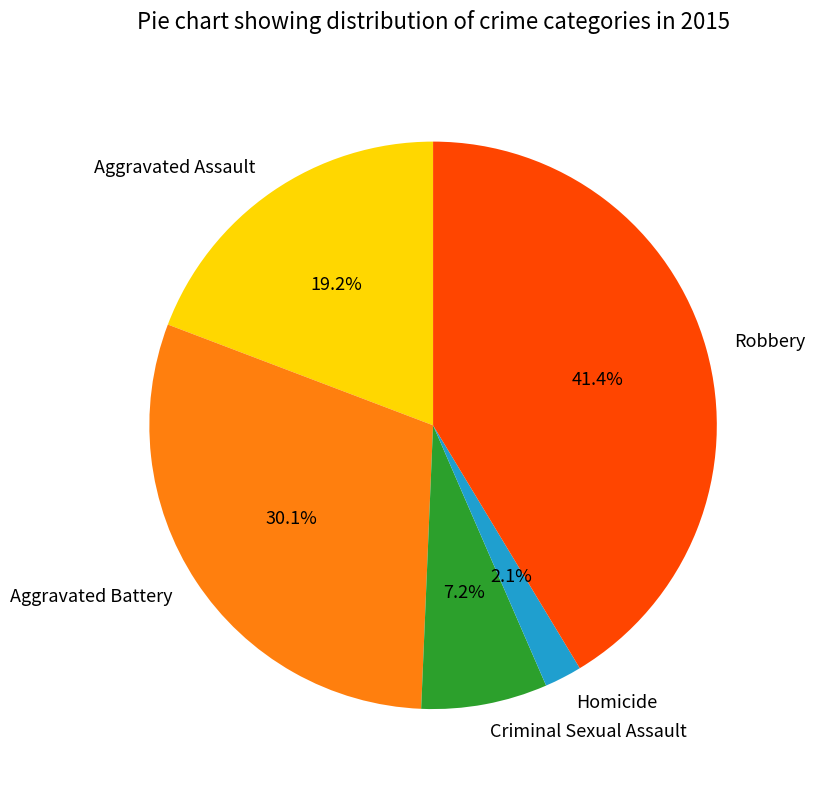

What is the ratio of the value at Criminal Sexual Assault to the value at Aggravated Assault?

0.4